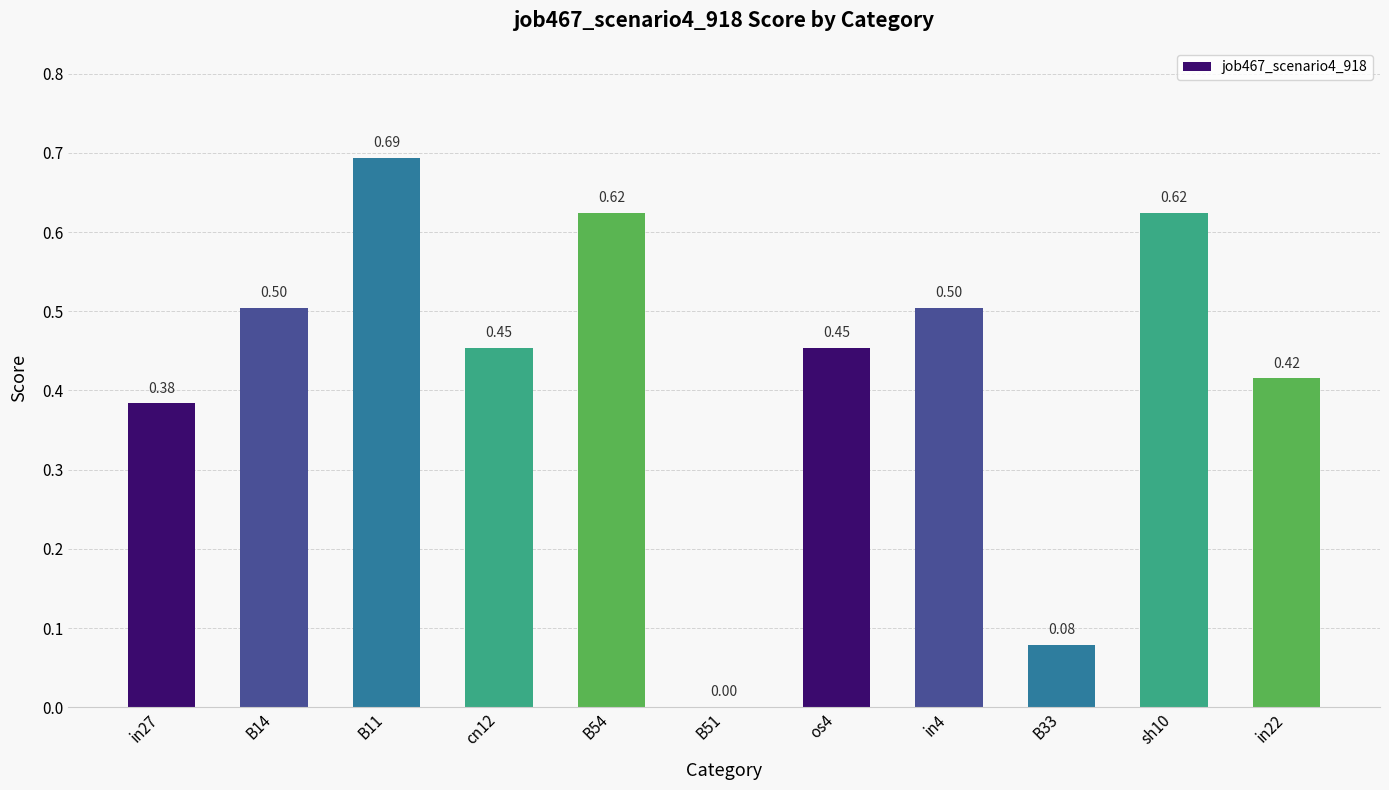

What is the change in value from in27 to B54?

+0.2